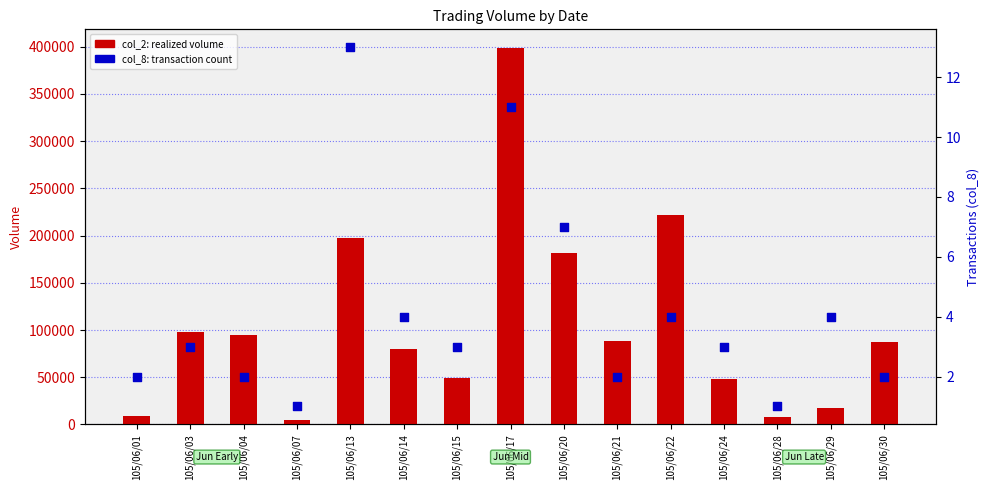

Which series has the widest spread of Y values?

col_2 (realized volume)